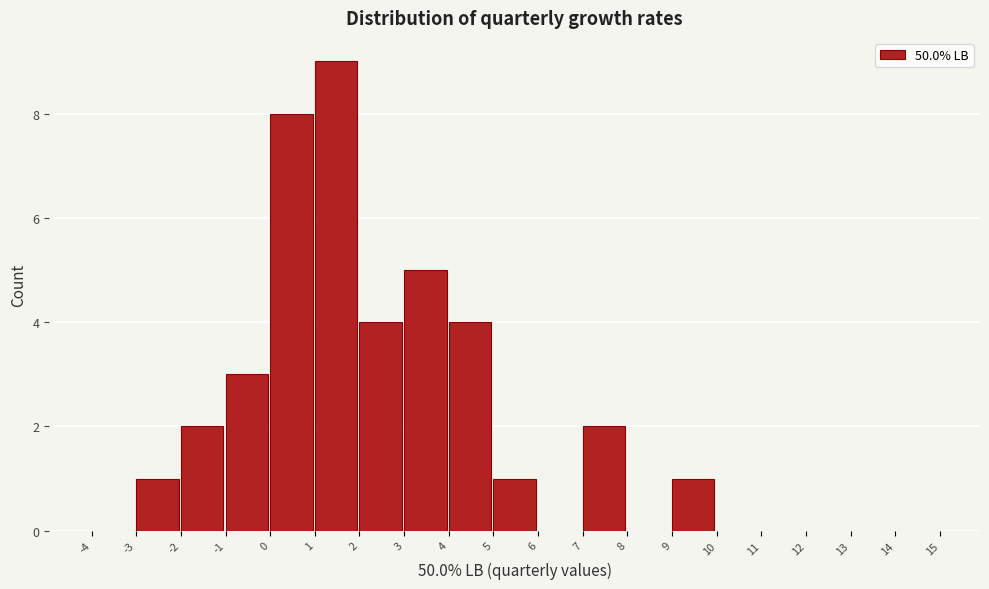

Which range on the x-axis has the tallest bar?

1 to 2